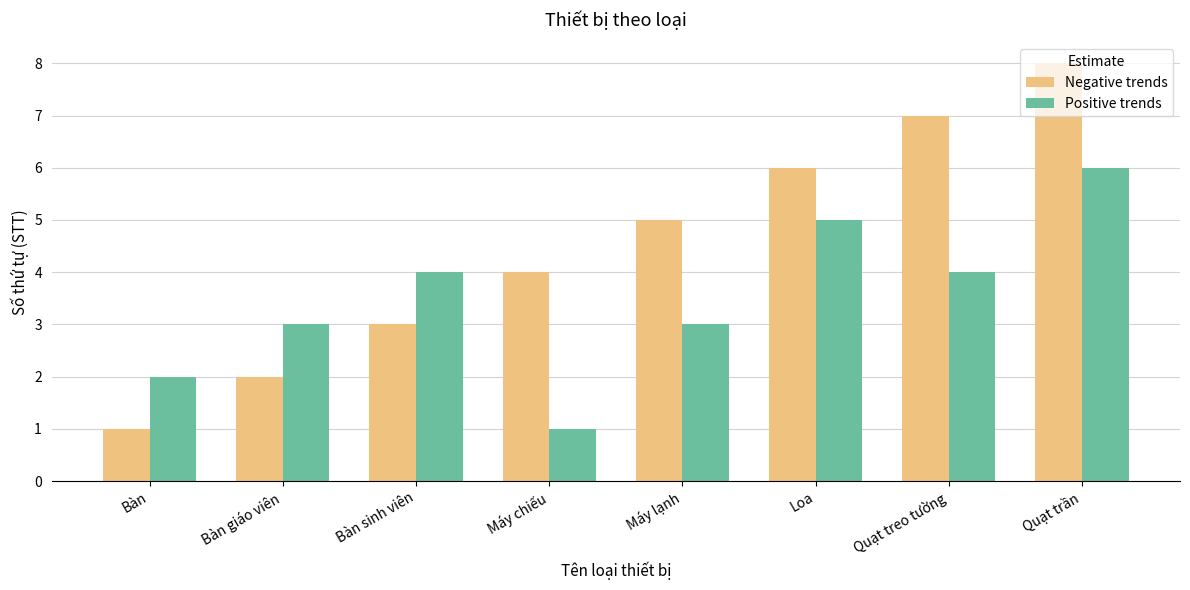

What is the approximate value of Negative trends at Bàn sinh viên?

3